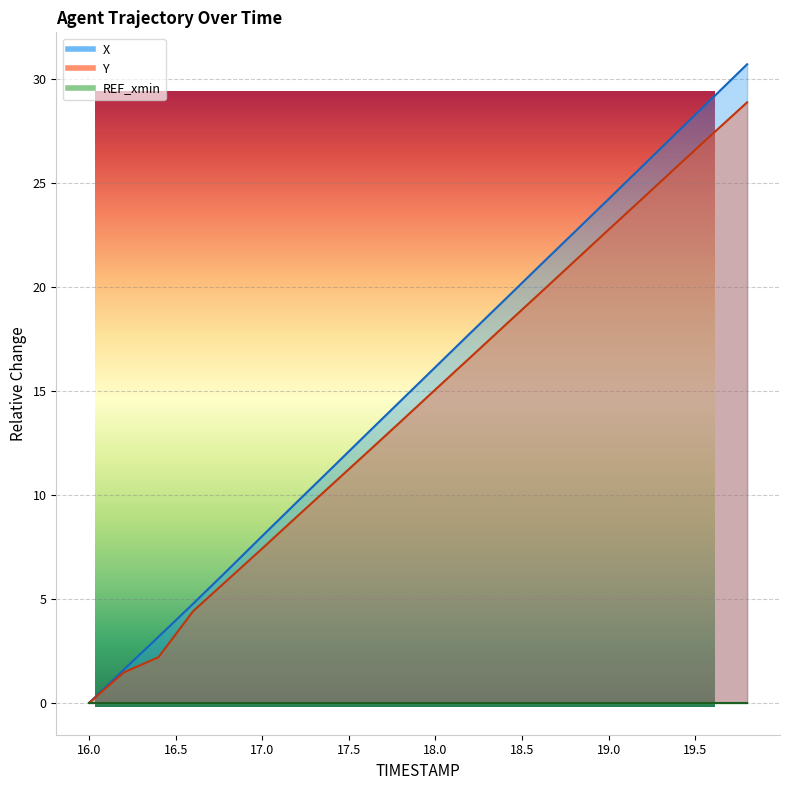

Reading left to right, list all the values displayed in this chart.

X: 16.0=0.0	16.2=1.6	16.4=3.2	16.6=4.8	16.8=6.4	17.0=8.0	17.2=9.7	17.4=11.3	17.6=12.9	17.8=14.5	18.0=16.1	18.2=17.8	18.4=19.4	18.6=21.0	18.8=22.6	19.0=24.2	19.2=25.8	19.4=27.4	19.6=29.1	19.8=30.7
Y: 16.0=0.0	16.2=1.5	16.4=2.2	16.6=4.4	16.8=5.9	17.0=7.4	17.2=9.0	17.4=10.5	17.6=12.0	17.8=13.5	18.0=15.1	18.2=16.6	18.4=18.1	18.6=19.7	18.8=21.2	19.0=22.7	19.2=24.3	19.4=25.8	19.6=27.3	19.8=28.9